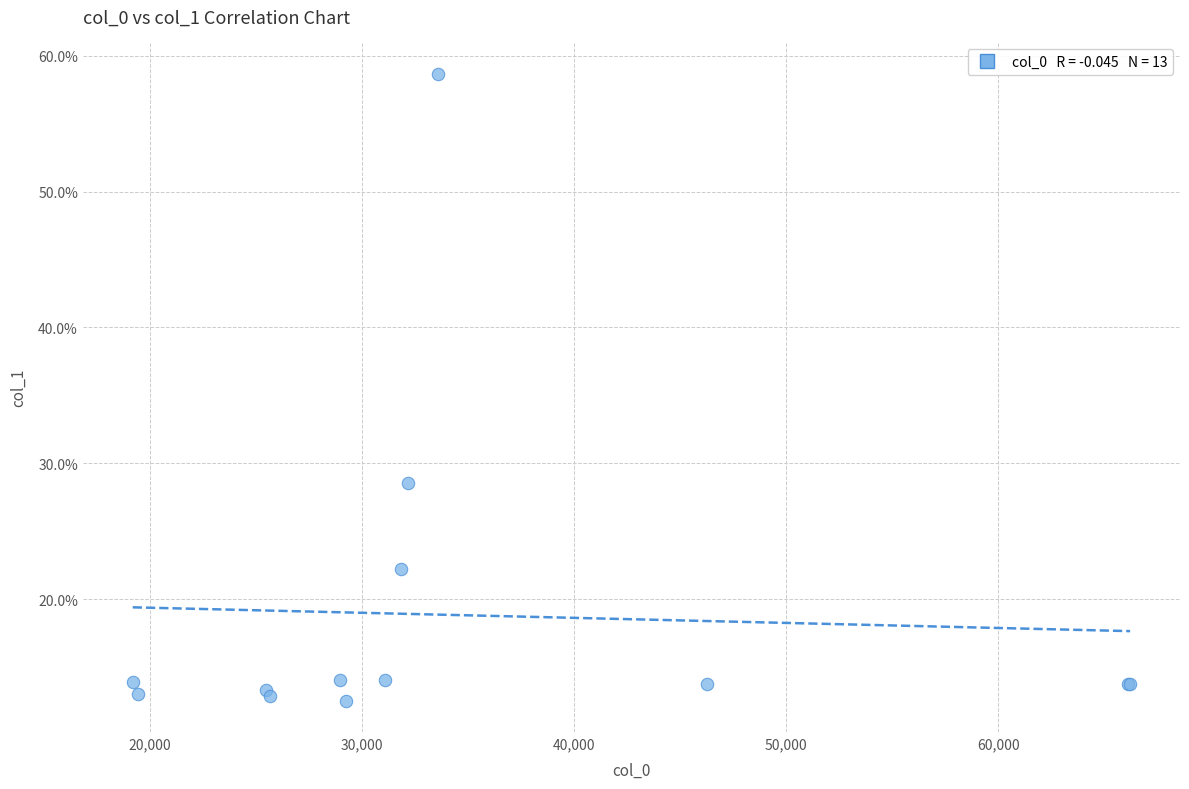

What Y value in the scatter plot is closest to 35?

28.6